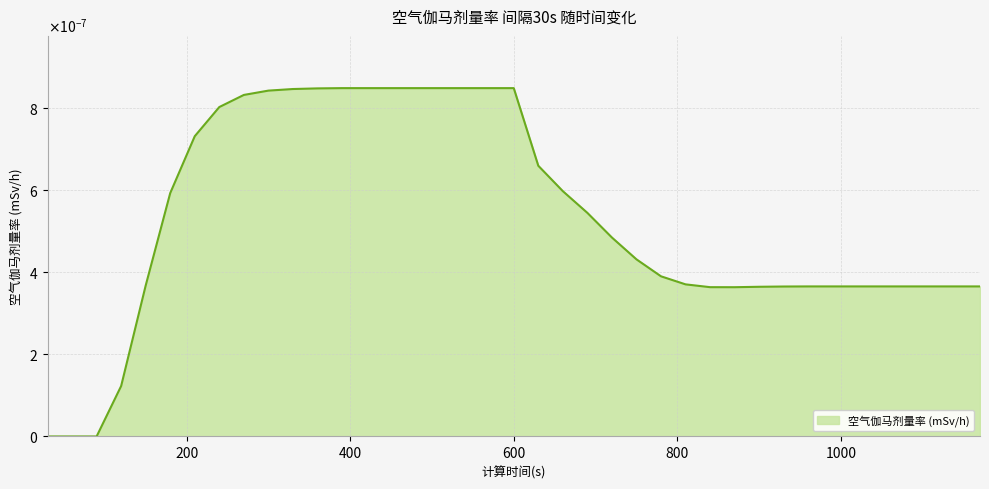

Is this an area chart (filled region under the line)?

Yes